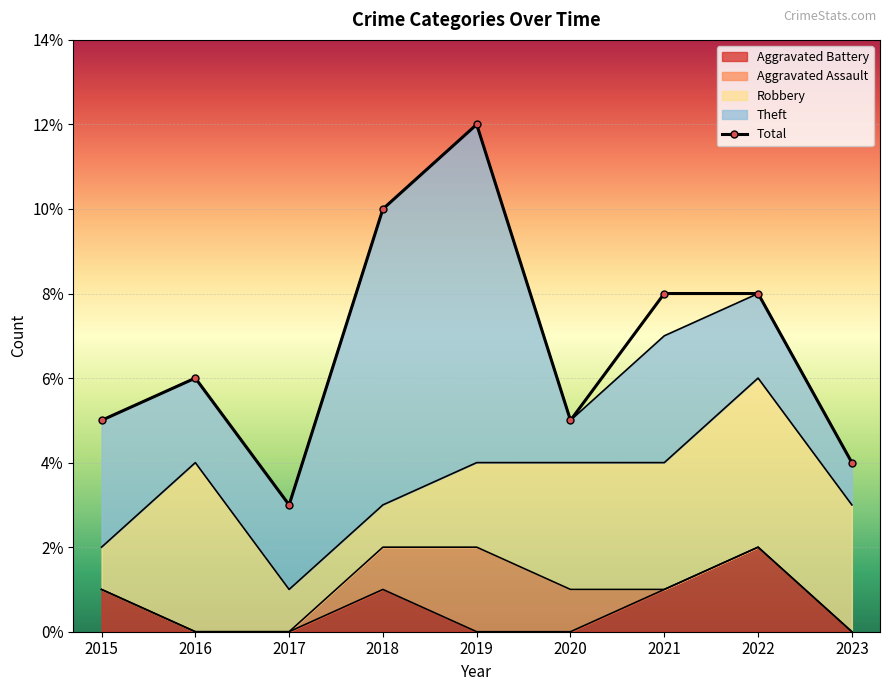

Approximately how many times larger is the value at 2015 compared to 2016?

0.8